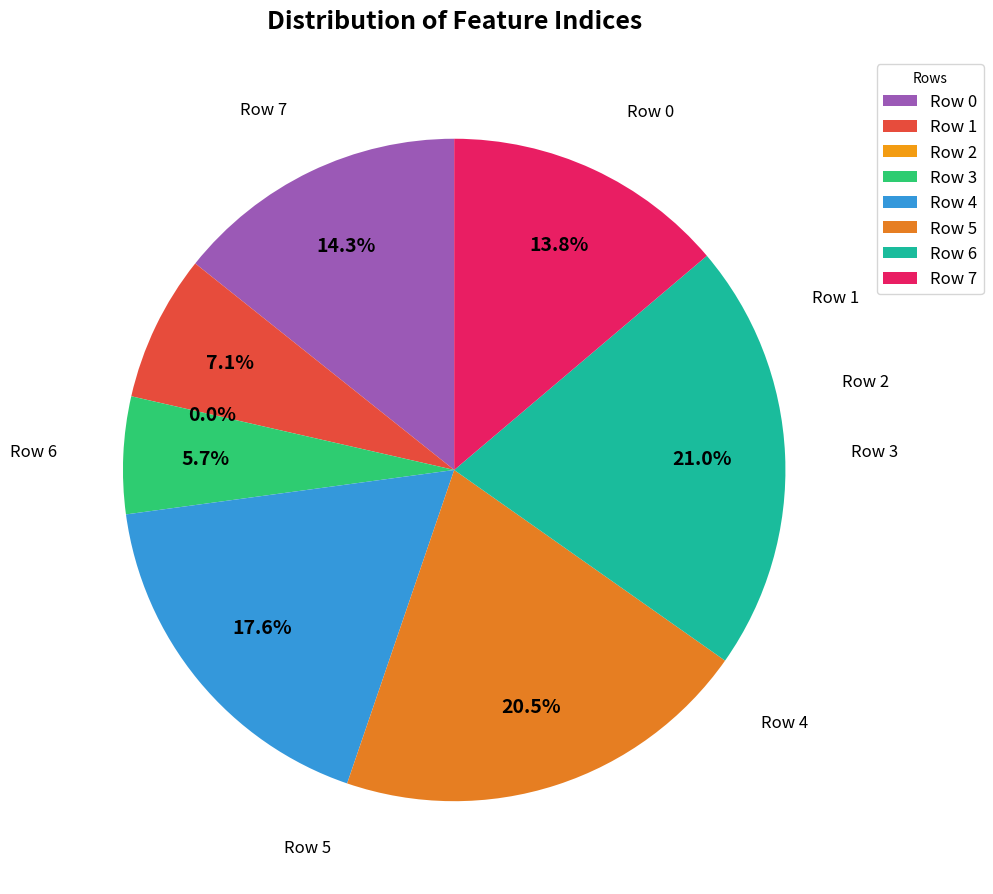

To the nearest percent, what is the combined percentage of Row 7 and Row 4?

31%